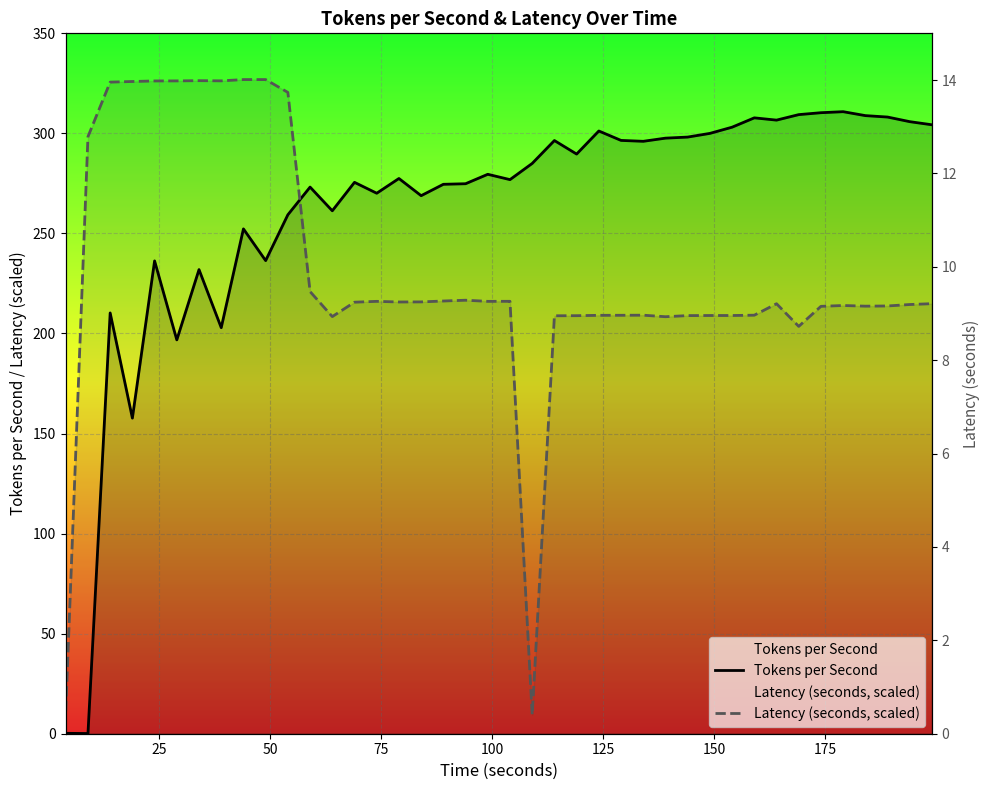

Is it true that Latency (seconds, scaled) equals 348.9 at 25?

False